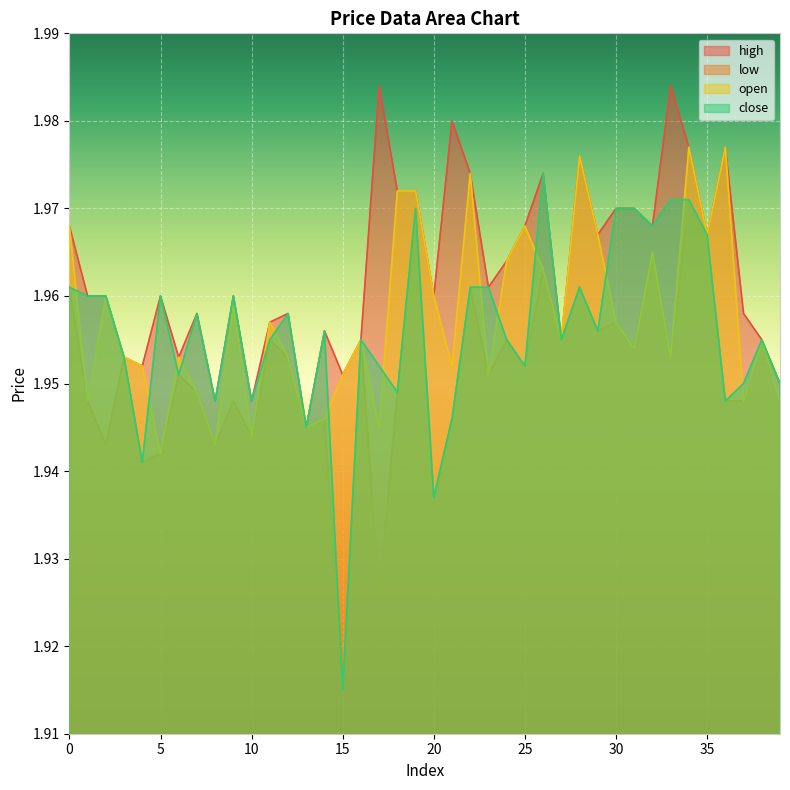

True or false: low and high cross at least once.

False